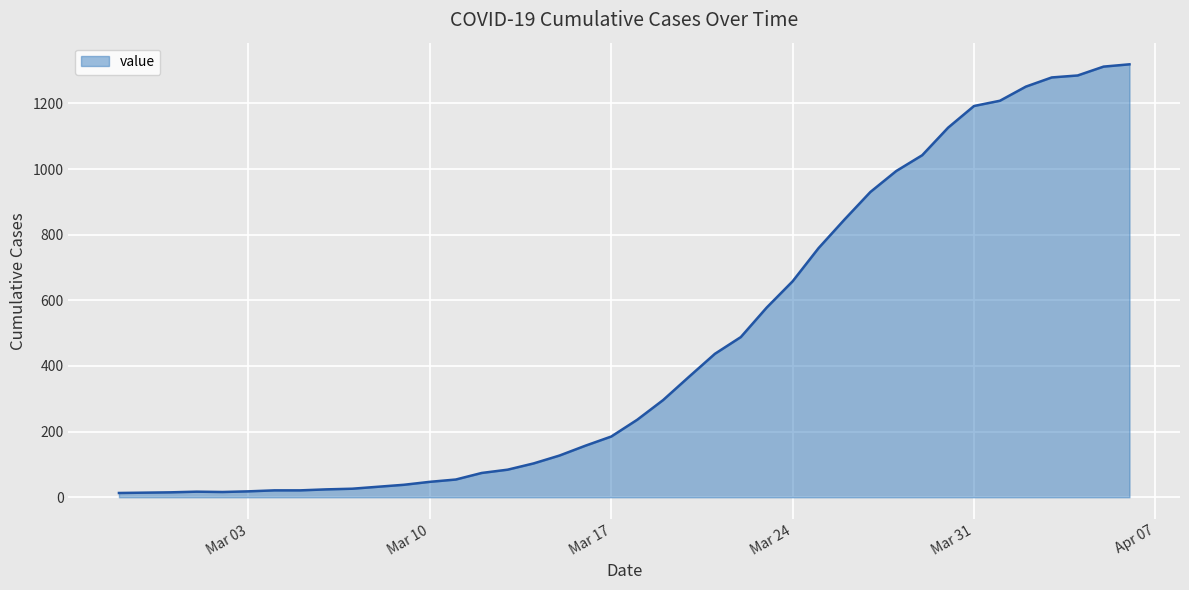

What is the minimum value shown in the chart?

13